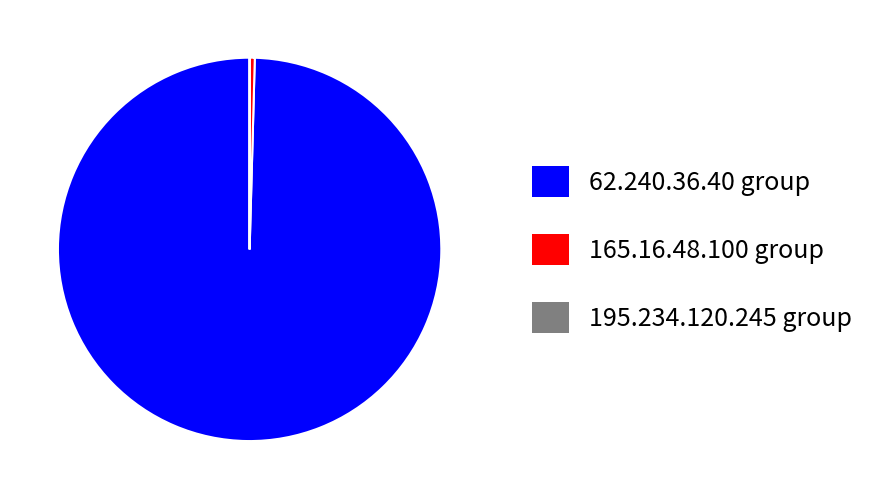

What is the majority slice?

62.240.36.40 group